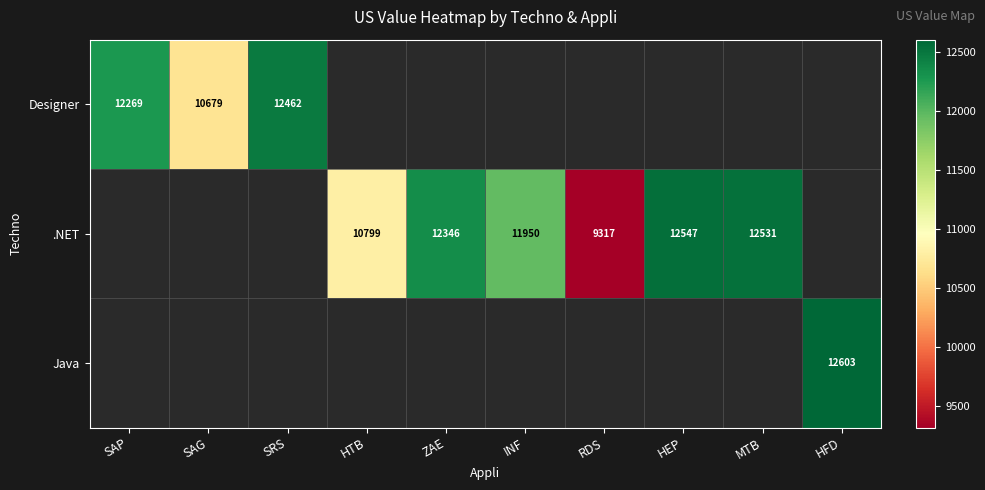

What is the maximum value shown in the chart?

12603.0